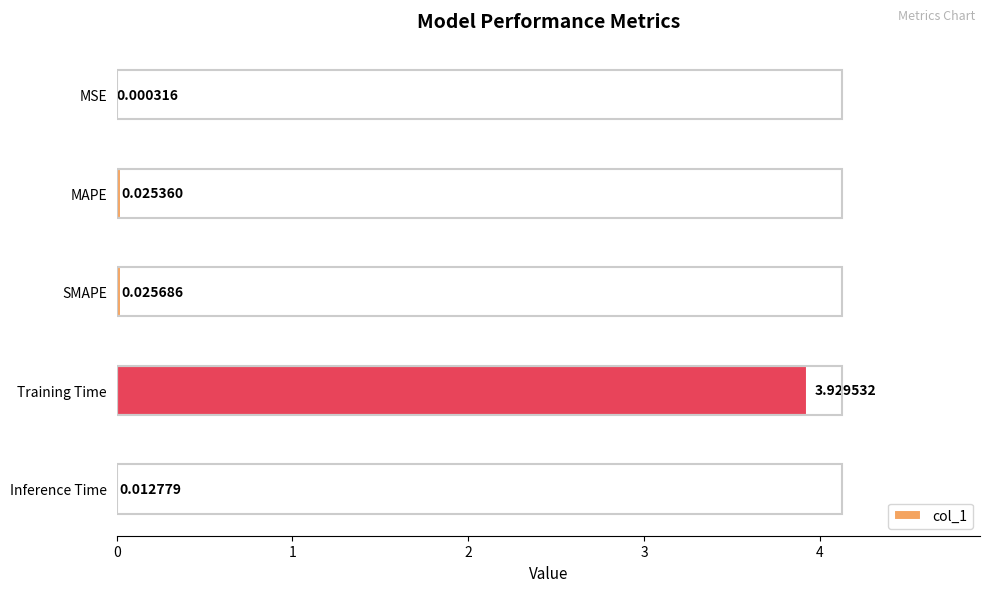

At which label is the value closest to 1?

SMAPE